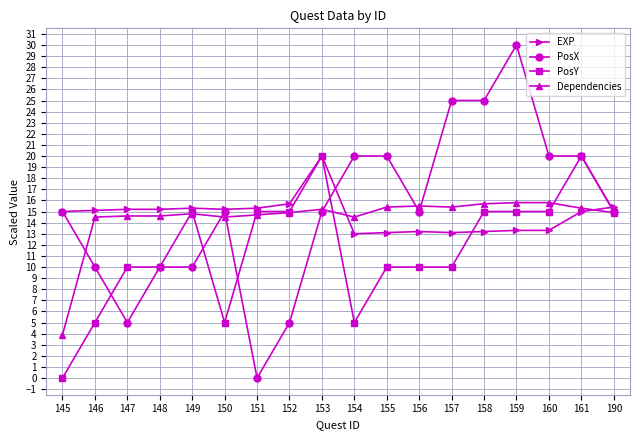

What is the difference between the second highest and minimum values in the EXP series?

2.7